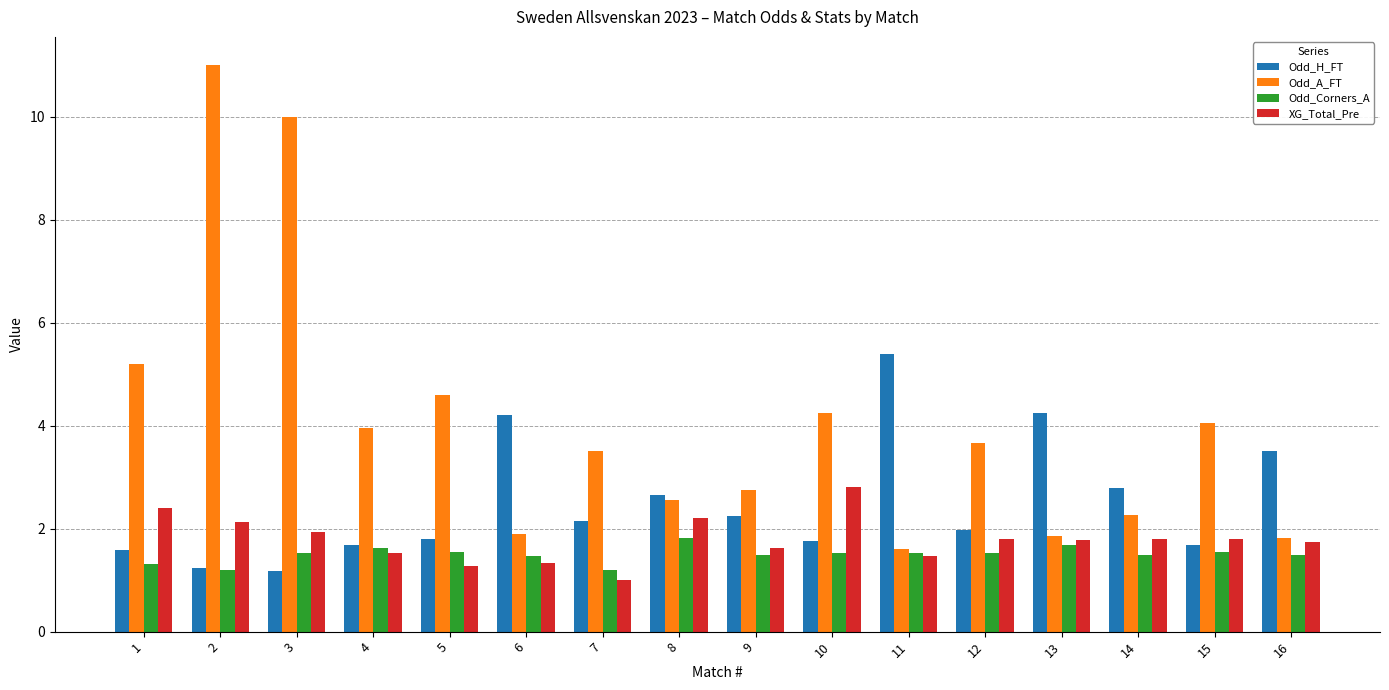

At which label is XG_Total_Pre closest to 1?

7